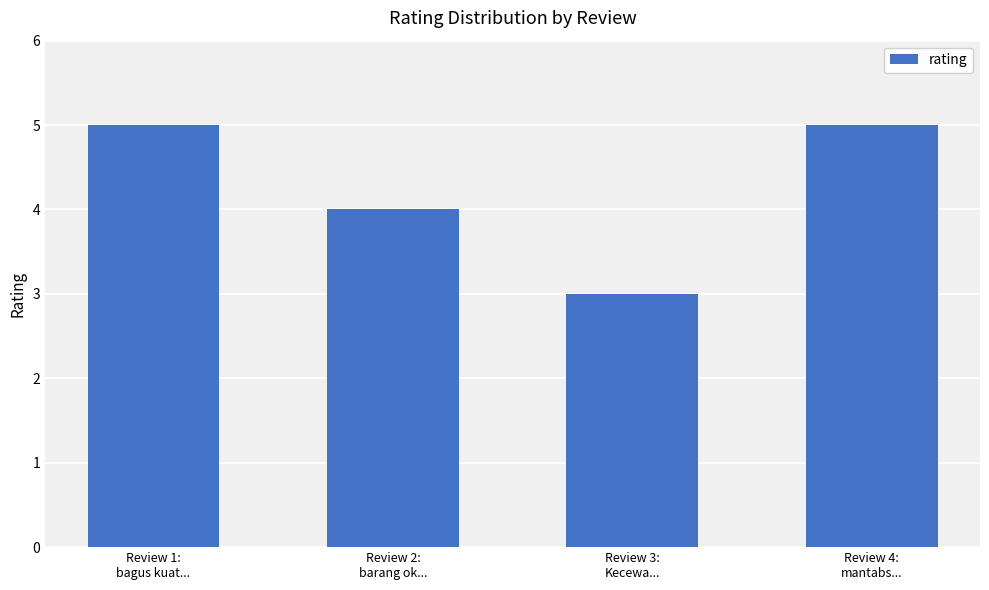

The chart shows a value of 5 at Review 4:
mantabs.... True or false?

True